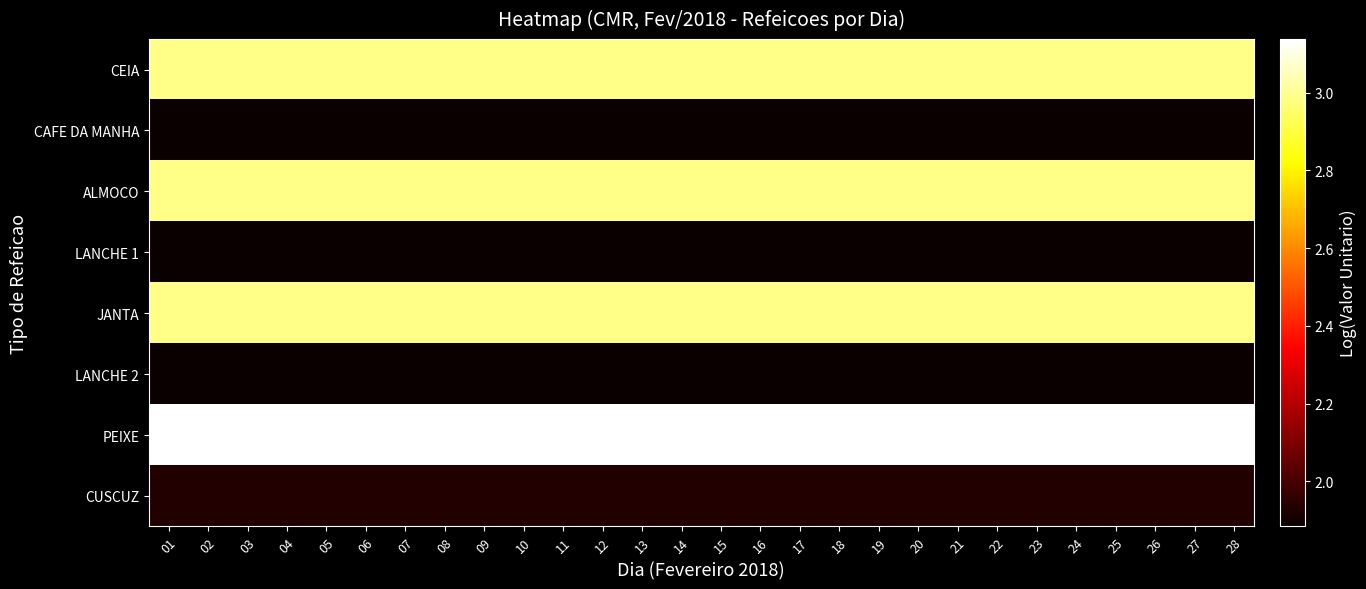

Reading left to right, what are all the values shown in this chart?

CEIA: 01=3.0	02=3.0	03=3.0	04=3.0	05=3.0	06=3.0	07=3.0	08=3.0	09=3.0	10=3.0	11=3.0	12=3.0	13=3.0	14=3.0	15=3.0	16=3.0	17=3.0	18=3.0	19=3.0	20=3.0	21=3.0	22=3.0	23=3.0	24=3.0	25=3.0	26=3.0	27=3.0	28=3.0
CAFE DA MANHA: 01=1.9	02=1.9	03=1.9	04=1.9	05=1.9	06=1.9	07=1.9	08=1.9	09=1.9	10=1.9	11=1.9	12=1.9	13=1.9	14=1.9	15=1.9	16=1.9	17=1.9	18=1.9	19=1.9	20=1.9	21=1.9	22=1.9	23=1.9	24=1.9	25=1.9	26=1.9	27=1.9	28=1.9
ALMOCO: 01=3.0	02=3.0	03=3.0	04=3.0	05=3.0	06=3.0	07=3.0	08=3.0	09=3.0	10=3.0	11=3.0	12=3.0	13=3.0	14=3.0	15=3.0	16=3.0	17=3.0	18=3.0	19=3.0	20=3.0	21=3.0	22=3.0	23=3.0	24=3.0	25=3.0	26=3.0	27=3.0	28=3.0
LANCHE 1: 01=1.9	02=1.9	03=1.9	04=1.9	05=1.9	06=1.9	07=1.9	08=1.9	09=1.9	10=1.9	11=1.9	12=1.9	13=1.9	14=1.9	15=1.9	16=1.9	17=1.9	18=1.9	19=1.9	20=1.9	21=1.9	22=1.9	23=1.9	24=1.9	25=1.9	26=1.9	27=1.9	28=1.9
JANTA: 01=3.0	02=3.0	03=3.0	04=3.0	05=3.0	06=3.0	07=3.0	08=3.0	09=3.0	10=3.0	11=3.0	12=3.0	13=3.0	14=3.0	15=3.0	16=3.0	17=3.0	18=3.0	19=3.0	20=3.0	21=3.0	22=3.0	23=3.0	24=3.0	25=3.0	26=3.0	27=3.0	28=3.0
LANCHE 2: 01=1.9	02=1.9	03=1.9	04=1.9	05=1.9	06=1.9	07=1.9	08=1.9	09=1.9	10=1.9	11=1.9	12=1.9	13=1.9	14=1.9	15=1.9	16=1.9	17=1.9	18=1.9	19=1.9	20=1.9	21=1.9	22=1.9	23=1.9	24=1.9	25=1.9	26=1.9	27=1.9	28=1.9
PEIXE: 01=3.1	02=3.1	03=3.1	04=3.1	05=3.1	06=3.1	07=3.1	08=3.1	09=3.1	10=3.1	11=3.1	12=3.1	13=3.1	14=3.1	15=3.1	16=3.1	17=3.1	18=3.1	19=3.1	20=3.1	21=3.1	22=3.1	23=3.1	24=3.1	25=3.1	26=3.1	27=3.1	28=3.1
CUSCUZ: 01=1.9	02=1.9	03=1.9	04=1.9	05=1.9	06=1.9	07=1.9	08=1.9	09=1.9	10=1.9	11=1.9	12=1.9	13=1.9	14=1.9	15=1.9	16=1.9	17=1.9	18=1.9	19=1.9	20=1.9	21=1.9	22=1.9	23=1.9	24=1.9	25=1.9	26=1.9	27=1.9	28=1.9